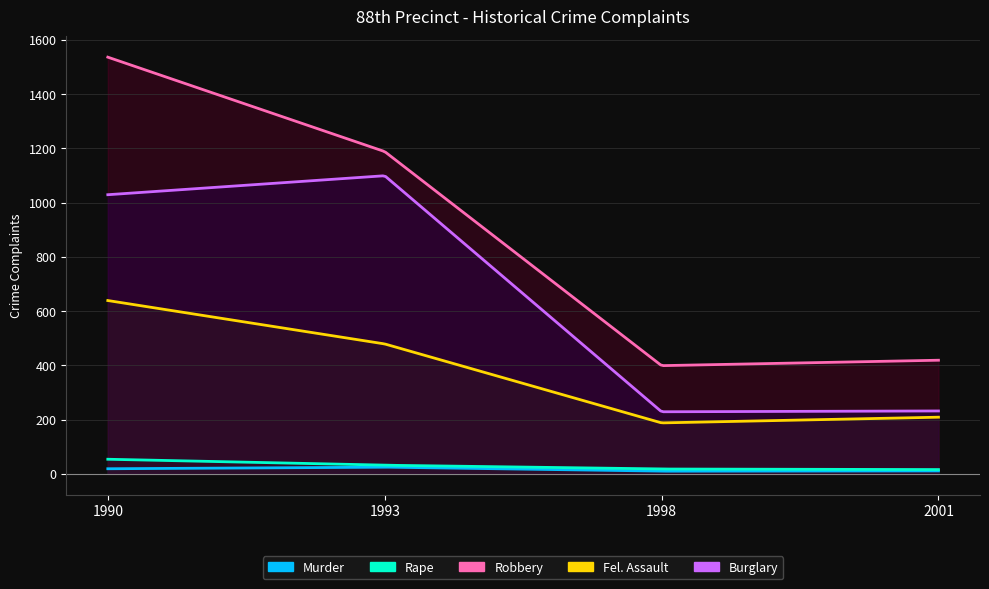

How many lines are shown in the chart?

5